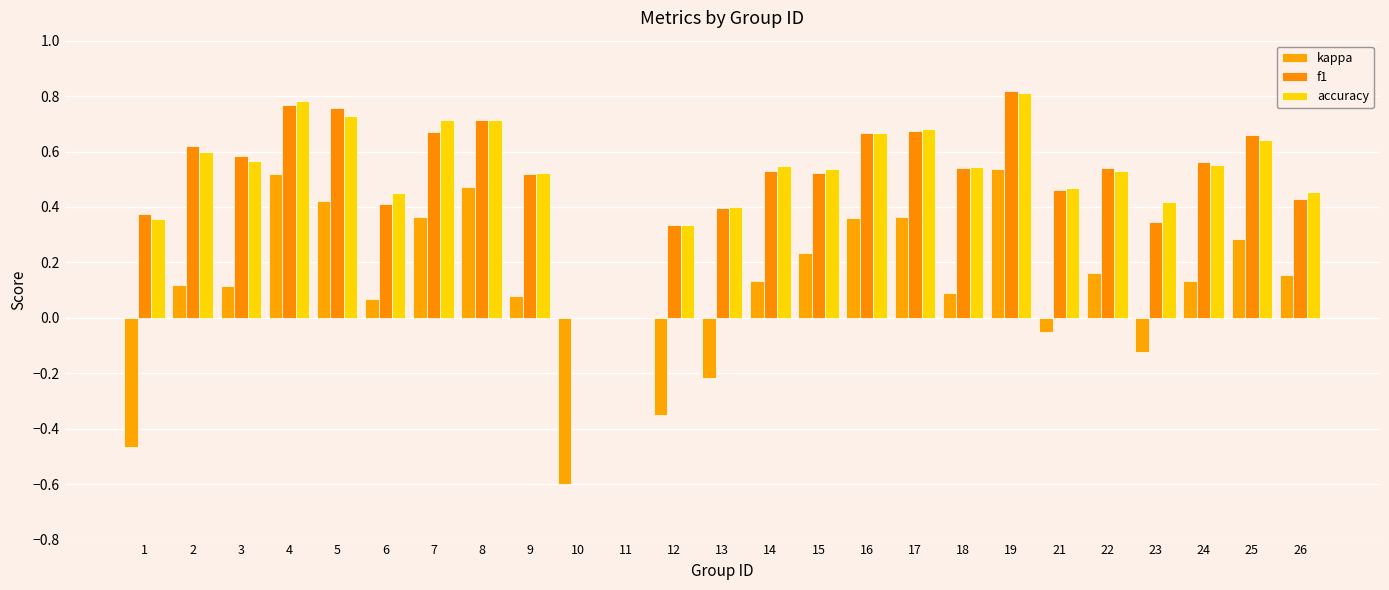

Which series has the largest range (max minus min)?

kappa